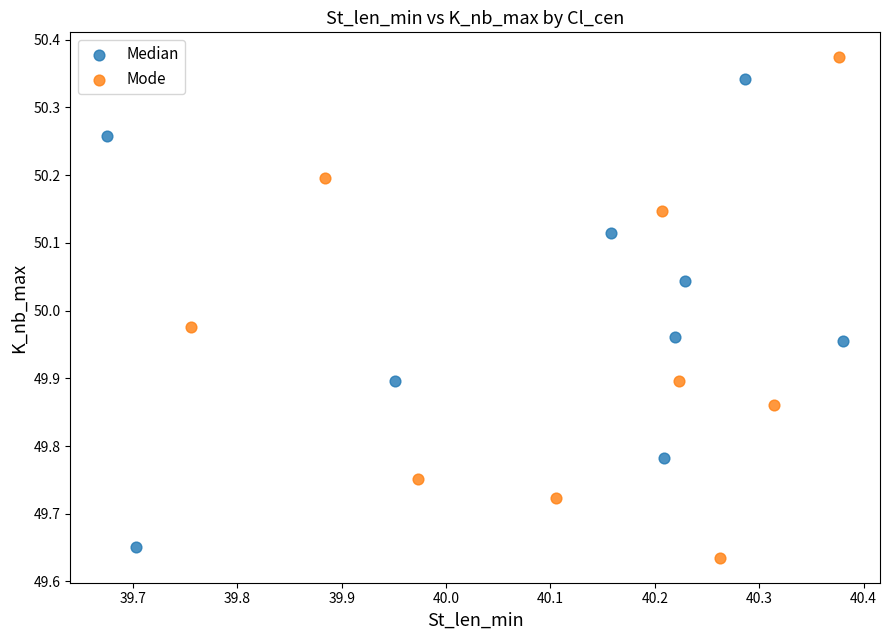

Which series contains the highest Y value?

Mode